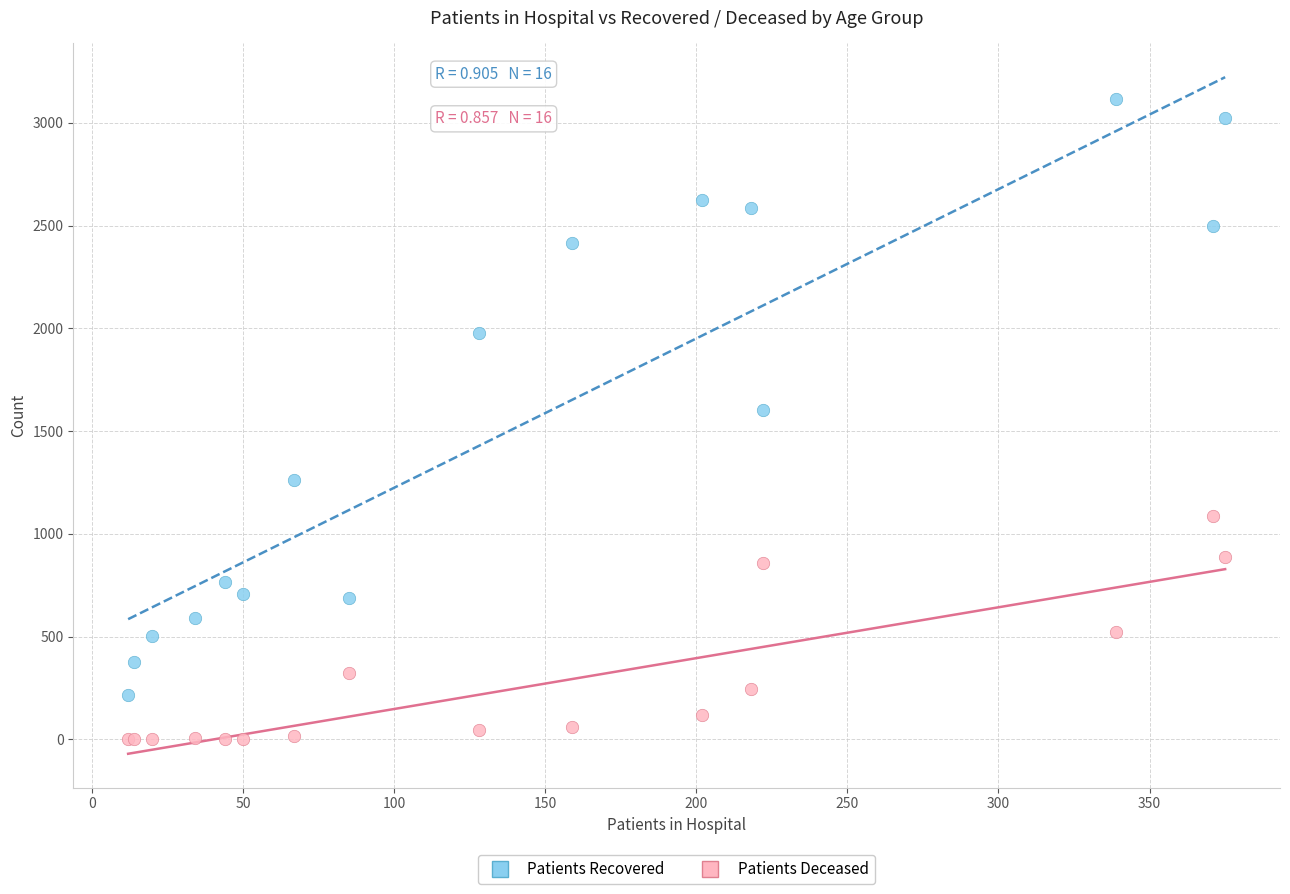

Which series contains the lowest Y value?

Patients Deceased